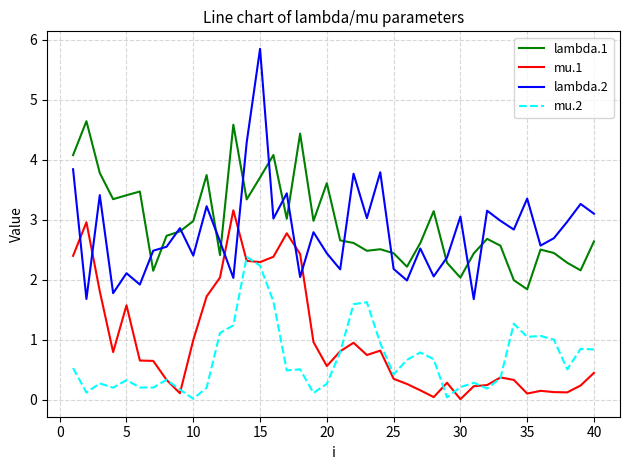

True or false: lambda.1 and mu.2 intersect in this chart.

False